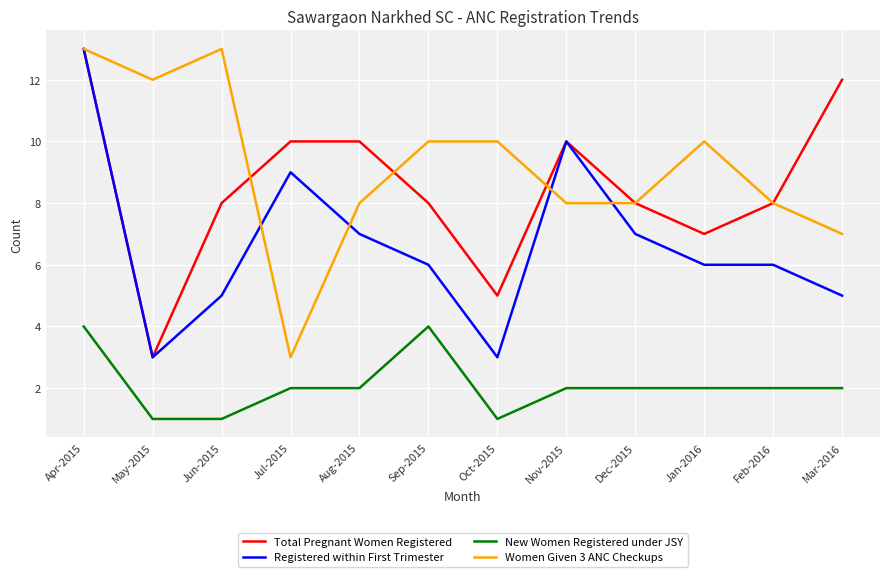

Is it true that Women Given 3 ANC Checkups equals 12 at May-2015?

True